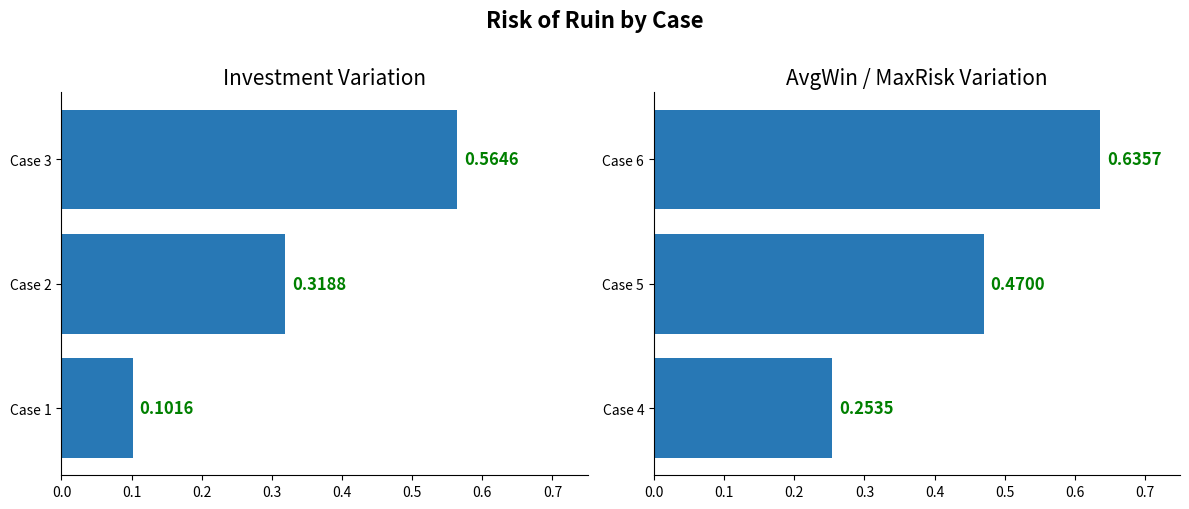

Reading left to right, list all the values displayed in this chart.

Cases 1-3: 0.1	0.3	0.6
Cases 4-6: 0.3	0.5	0.6